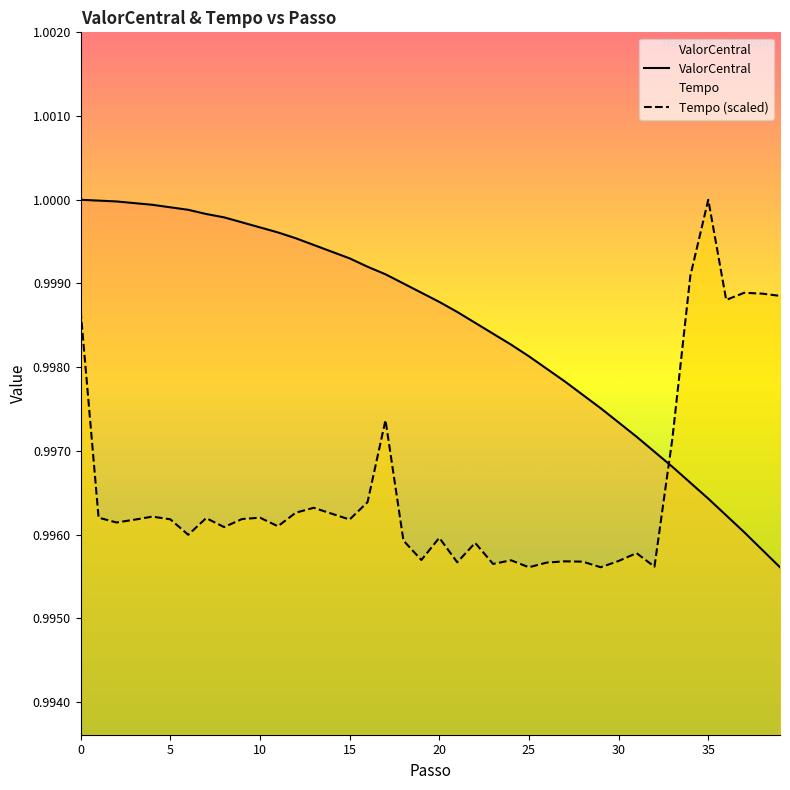

At which label is Tempo (scaled) closest to 0?

25